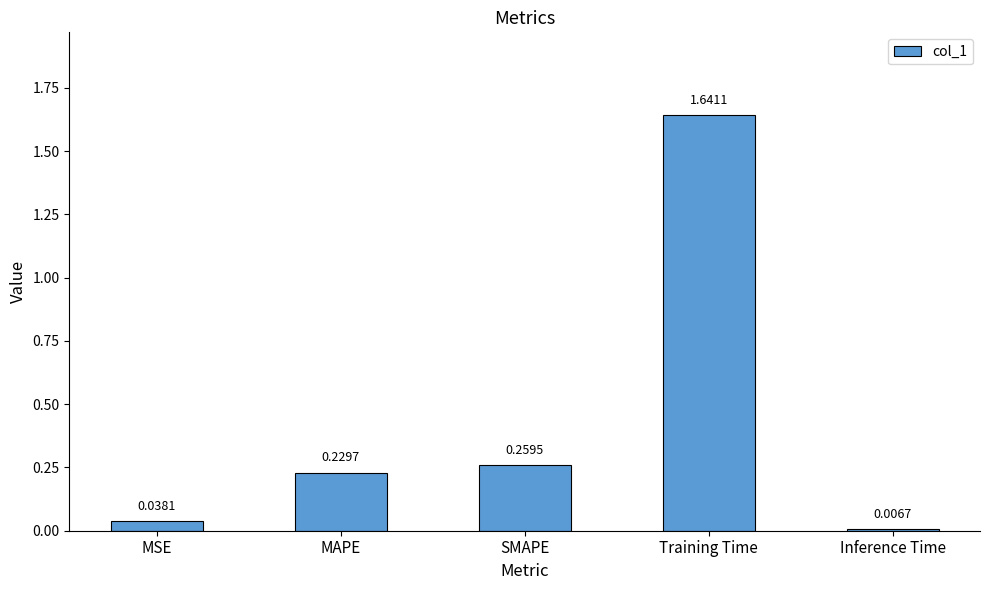

Rank the categories by value from lowest to highest.

Inference Time, MSE, MAPE, SMAPE, Training Time